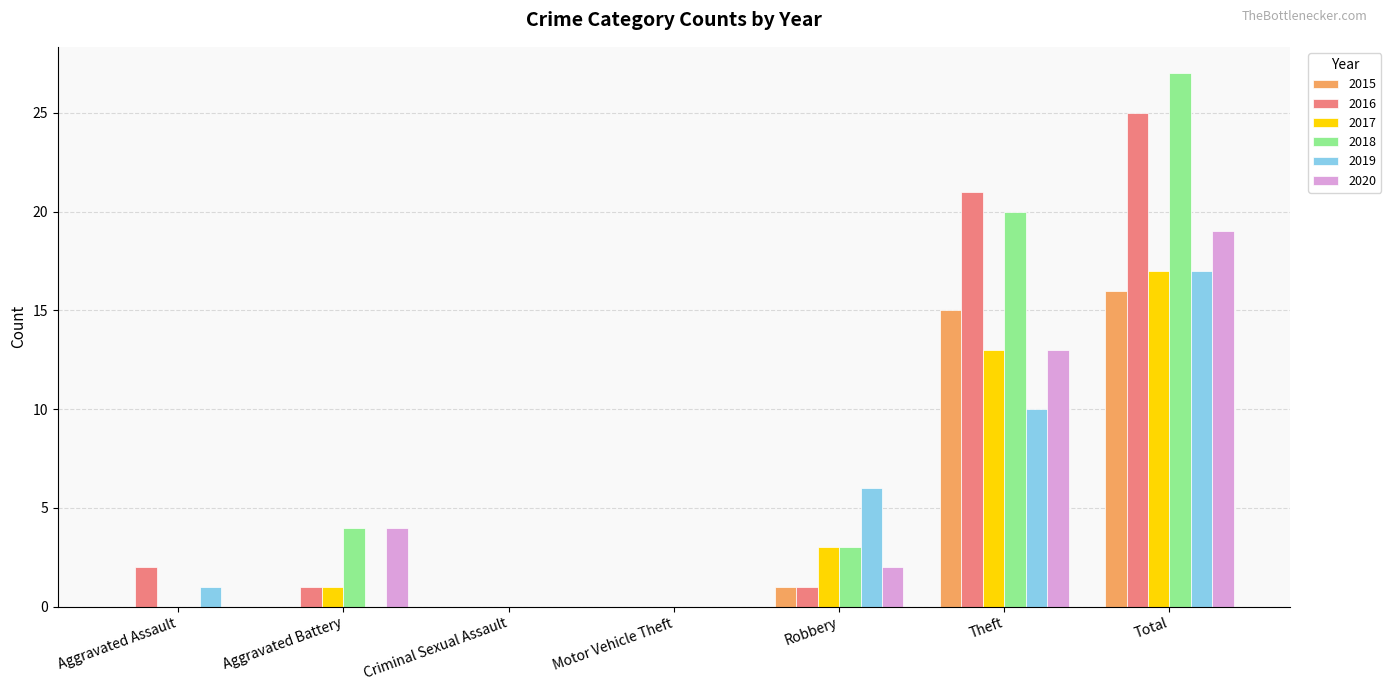

What is the difference between the 2015 values at Criminal Sexual Assault and Robbery?

1